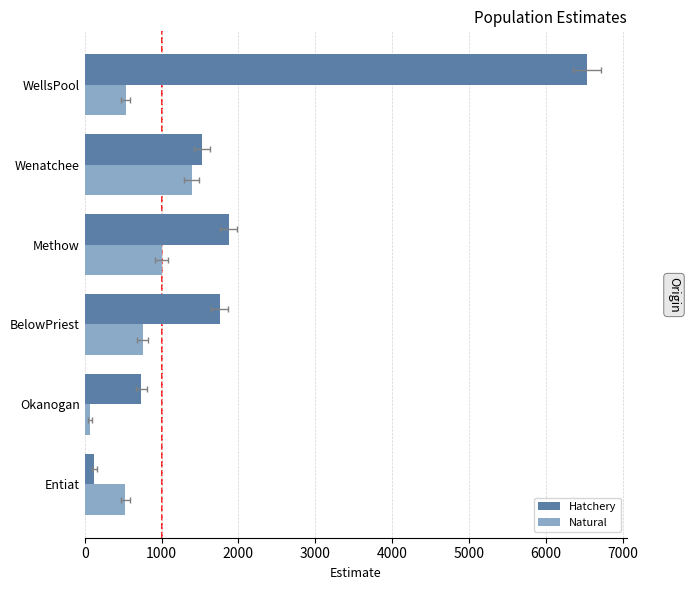

Does the chart contain any negative values?

No